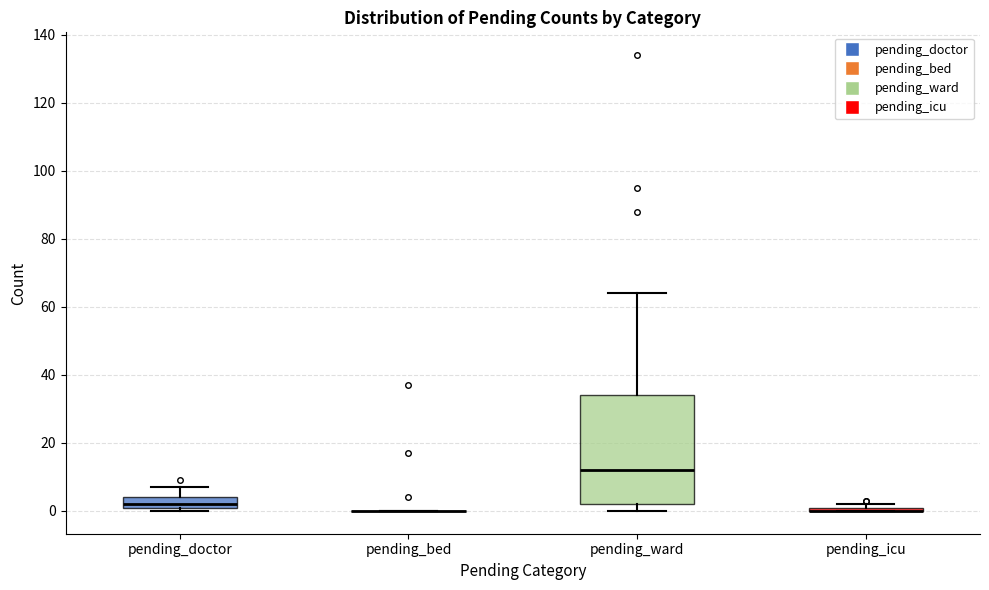

Comparing the boxes themselves (not the whiskers), which one is the tallest?

pending_ward